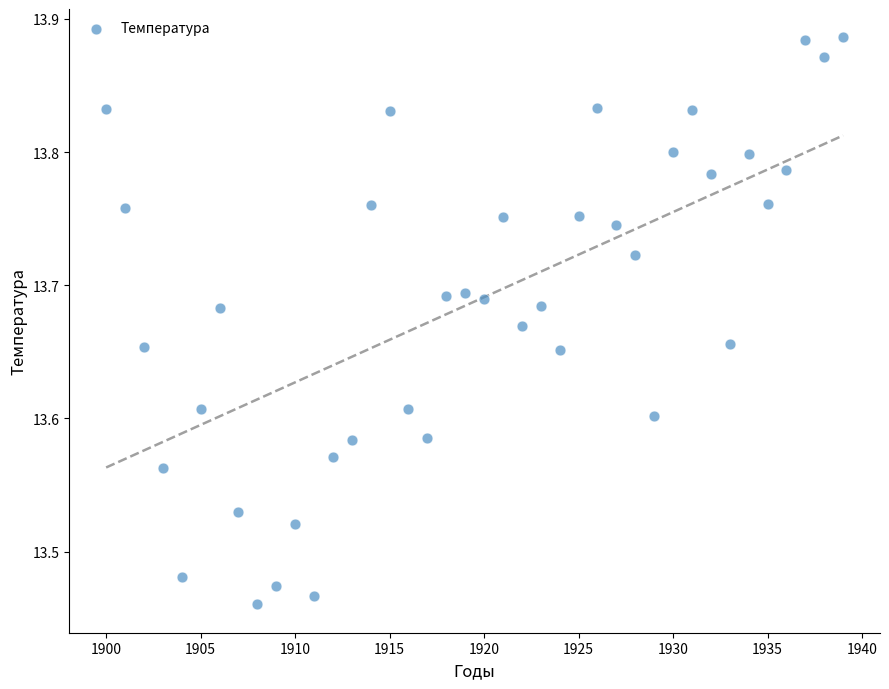

How many points are shown in the scatter plot?

40